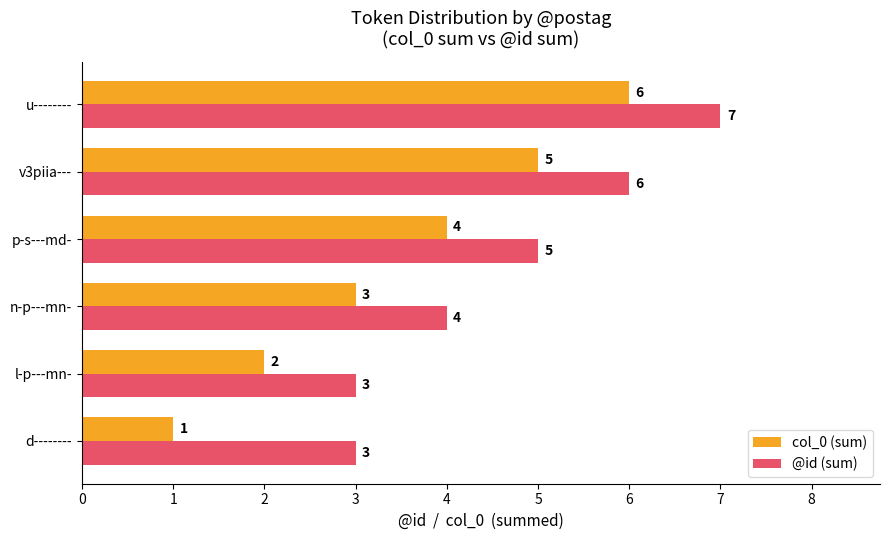

At how many categories does at least one series exceed 1?

6